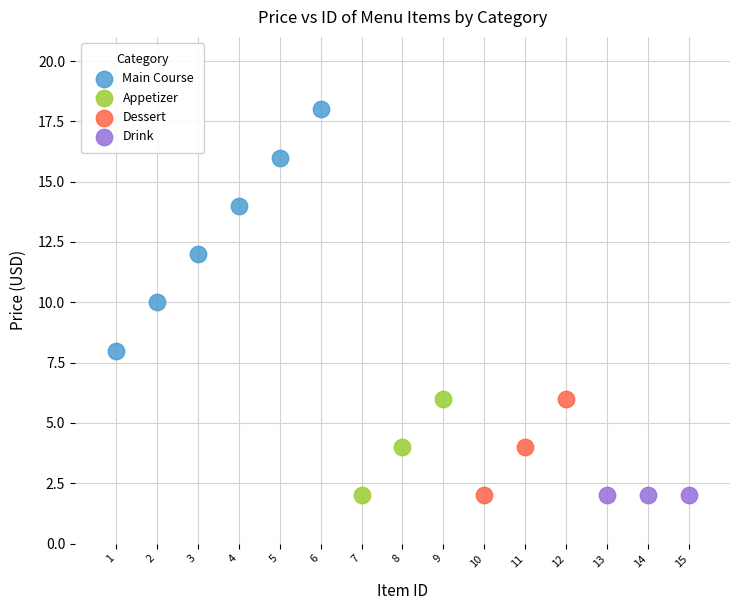

Which series reaches the maximum Y coordinate?

Main Course